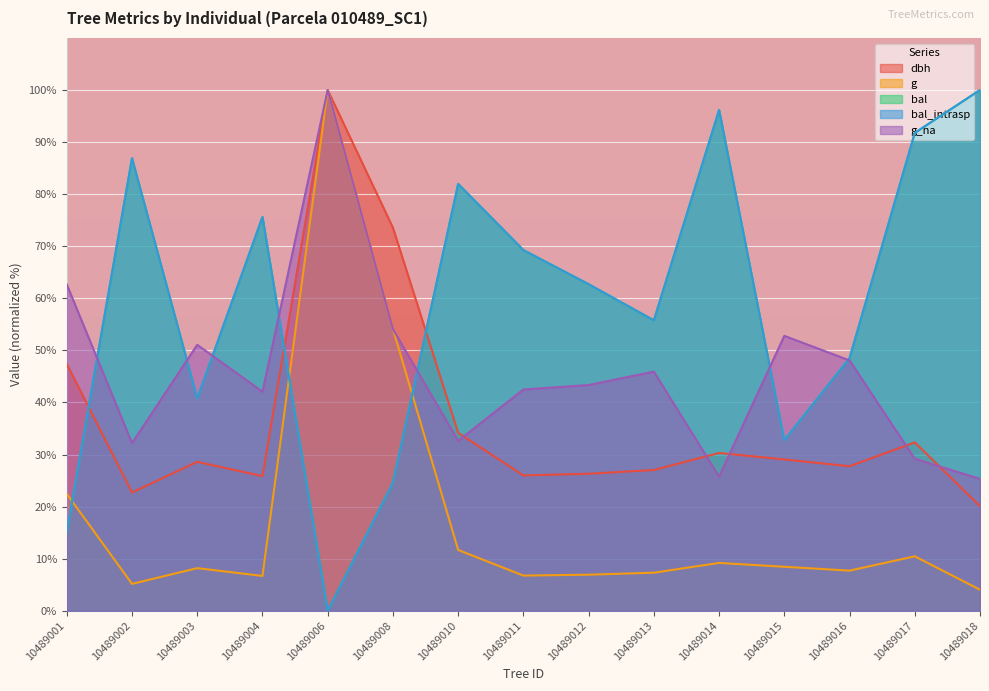

How many lines are shown in the chart?

5